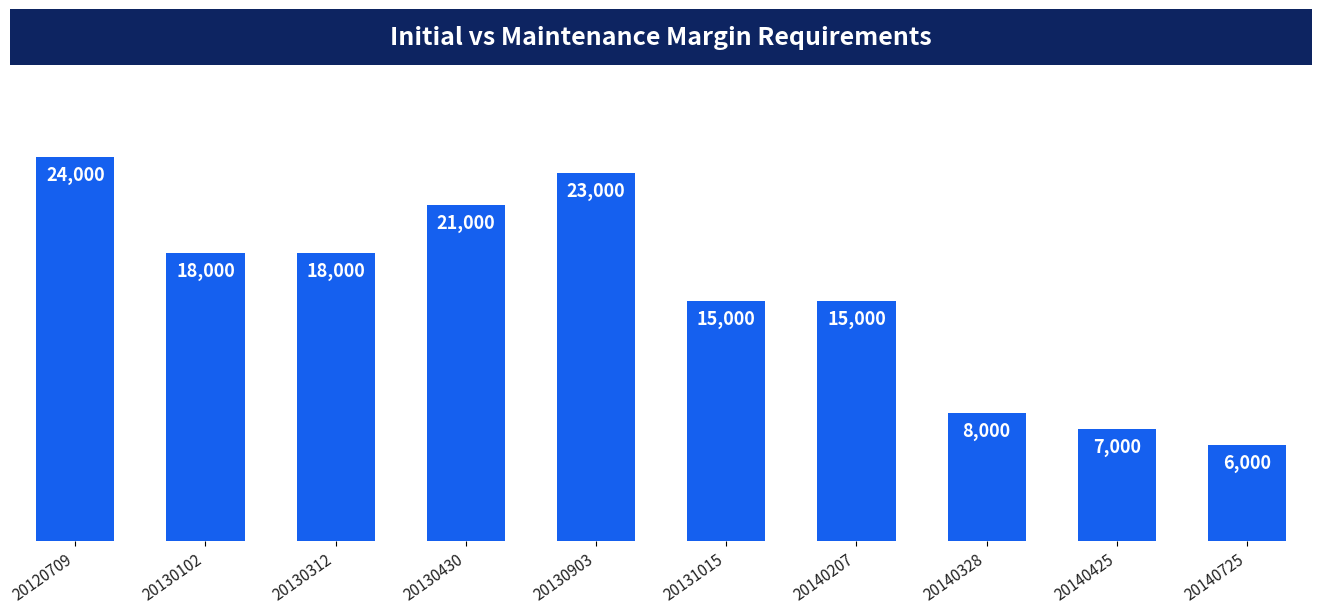

How many bars are there in total?

10